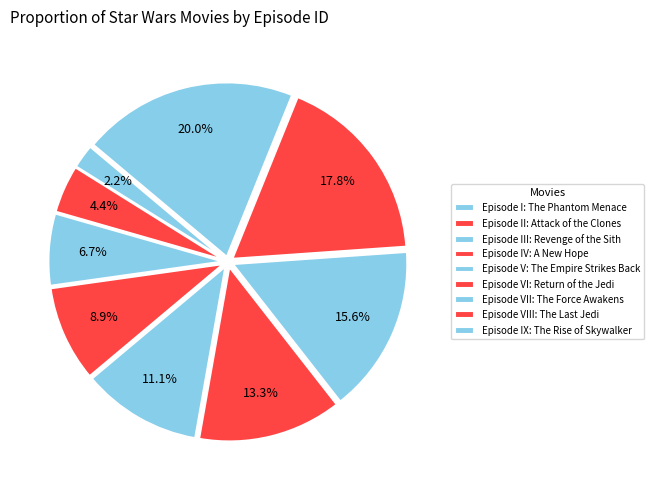

To the nearest percent, what is the combined percentage of Episode V: The Empire Strikes Back and Episode IV: A New Hope?

20%